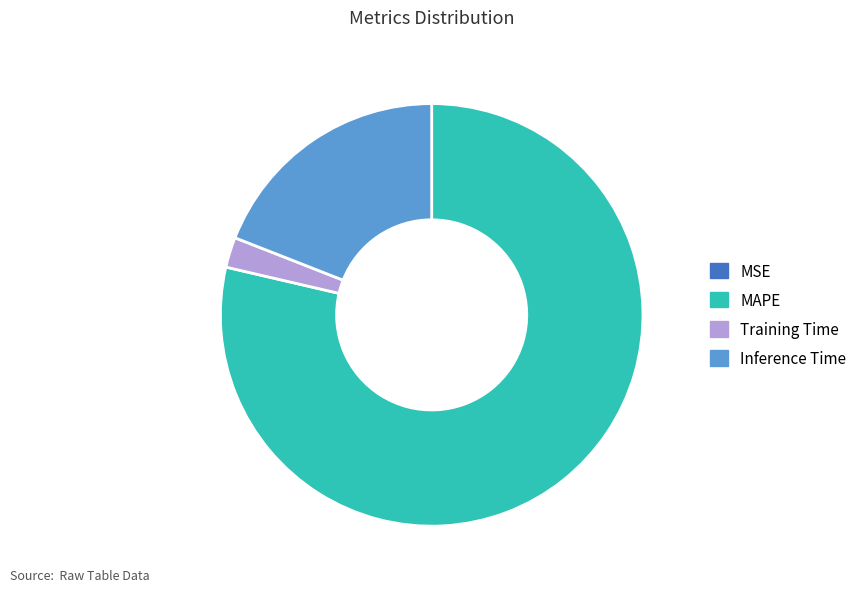

Which category accounts for the majority?

MAPE